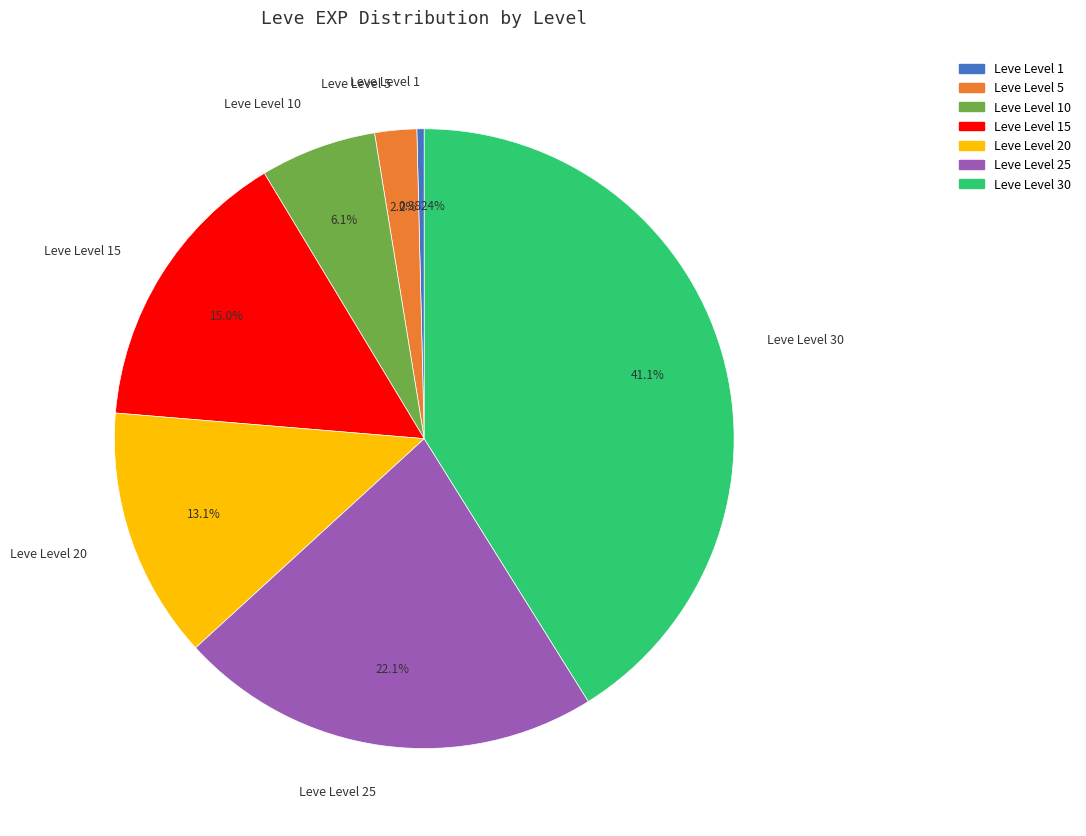

Is there a majority slice in this chart?

No